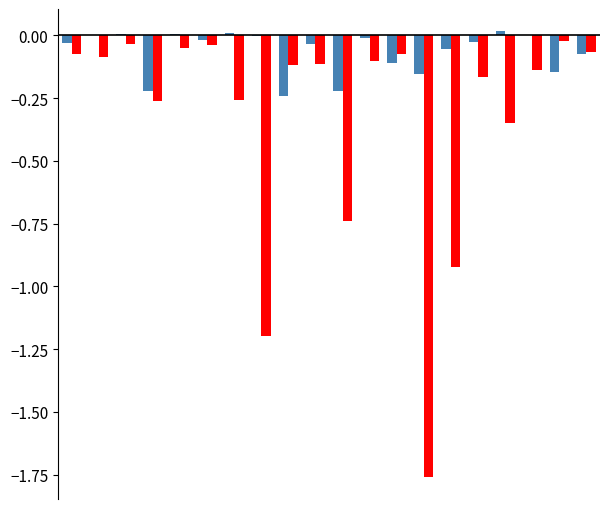

How many distinct data groups are displayed?

2